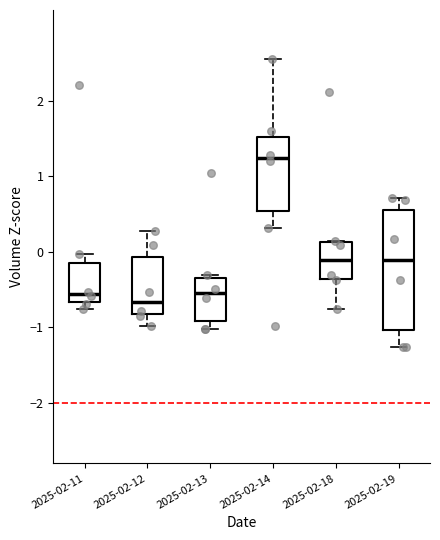

Where does the lower whisker of the box for 2025-02-13 end on the y-axis? The values are not printed on the chart, so give them approximately, as read against the axis.

-1.0